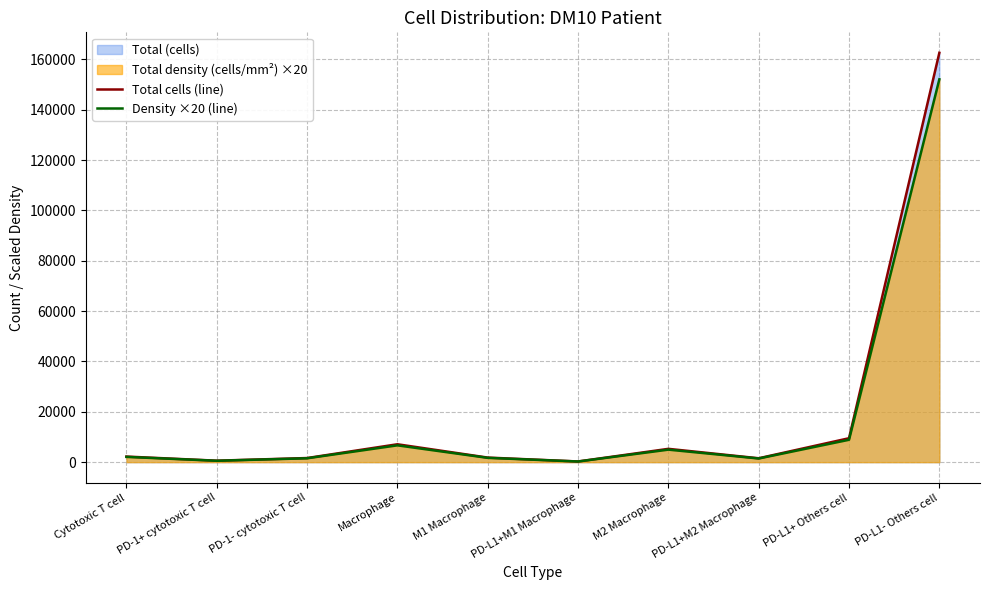

True or false: Total cells (line) has more than 1 points higher than both neighbors.

True